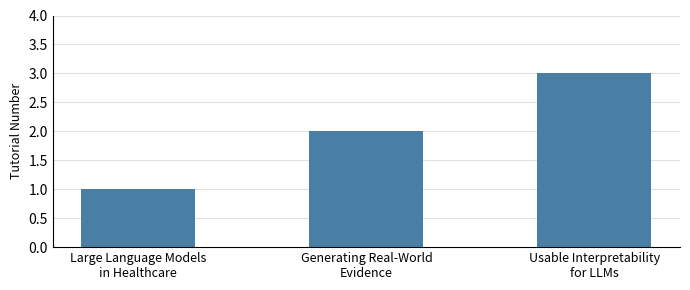

What value does the data have at Generating Real-World
Evidence?

2